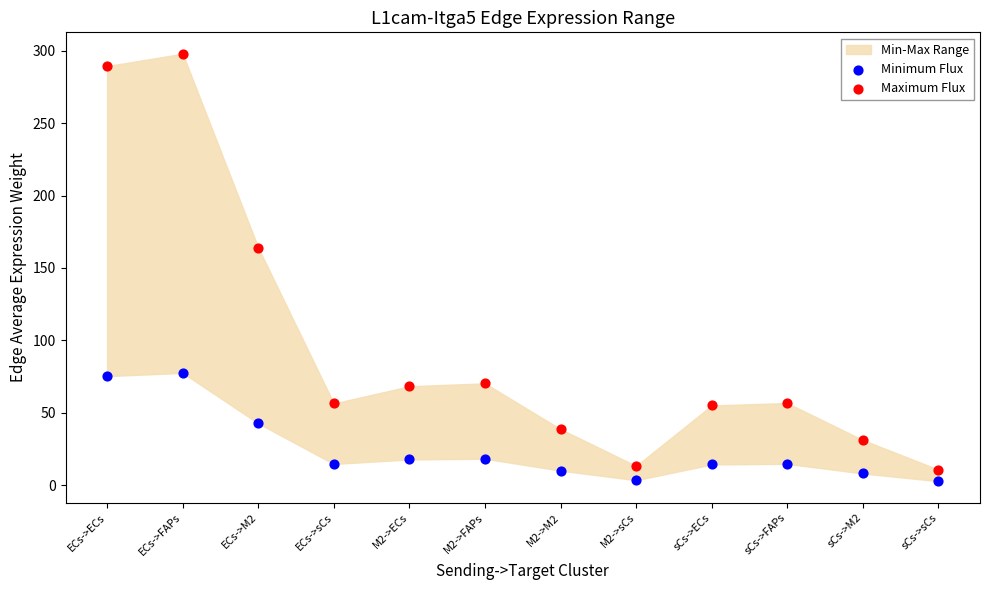

Which series has the widest spread of Y values?

Maximum Flux